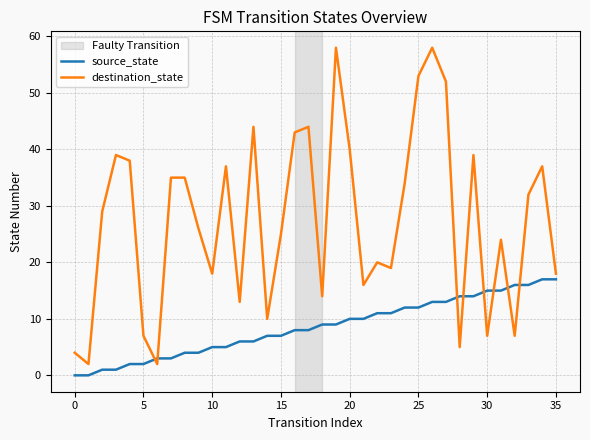

True or false: destination_state and source_state intersect in this chart.

True